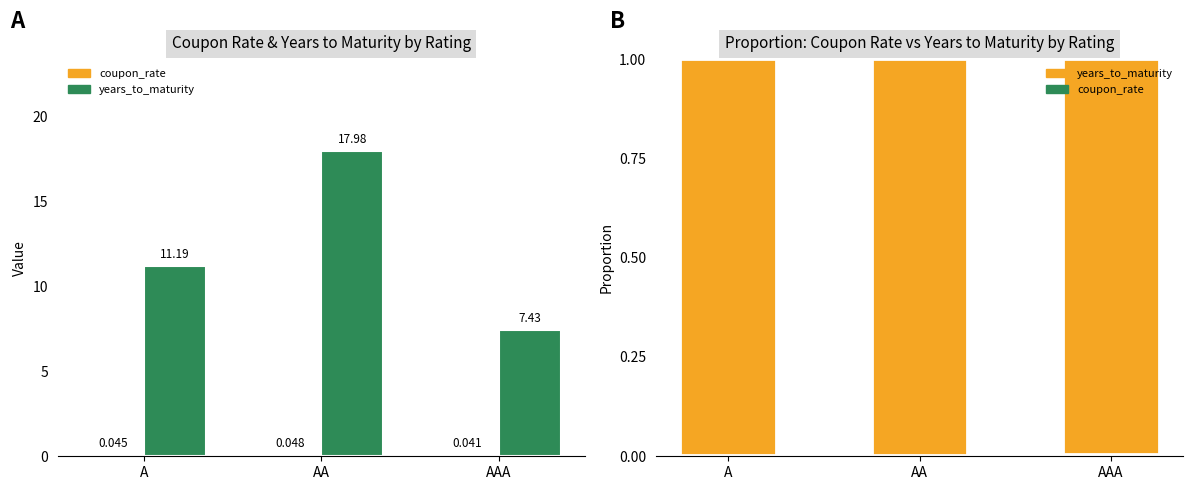

Is the value of years_to_maturity at AA greater than the value of coupon_rate at AAA?

Yes